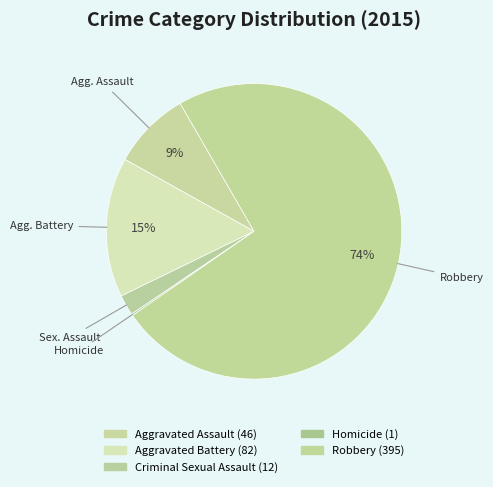

Count the number of slices in the pie.

5